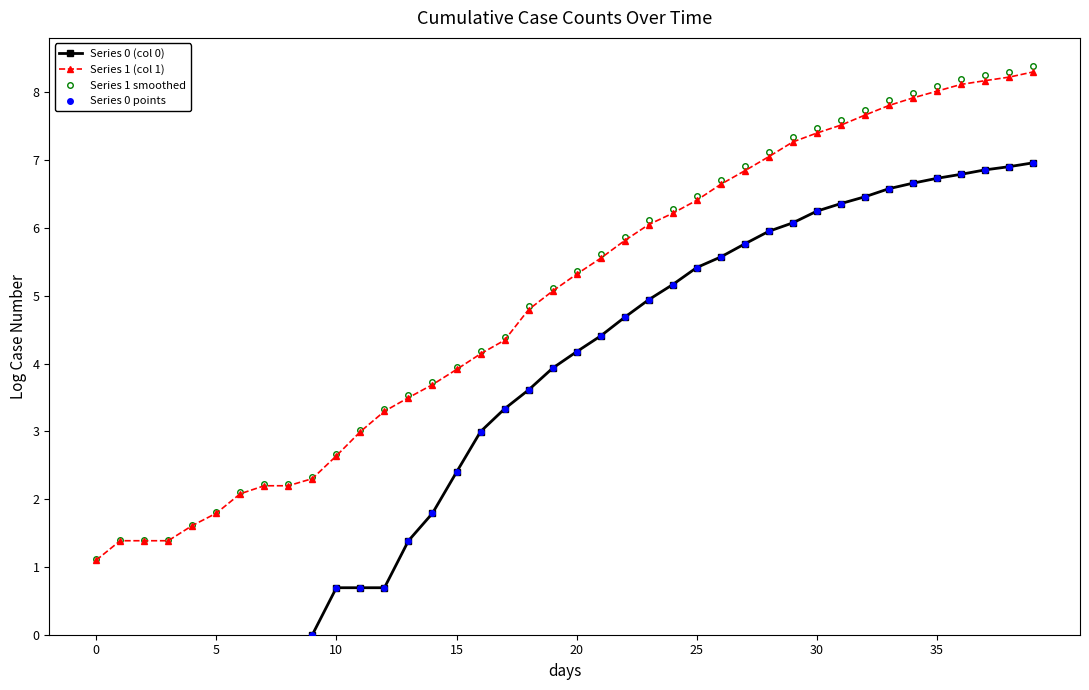

What is the difference between the highest and lowest values at 21?

1.2